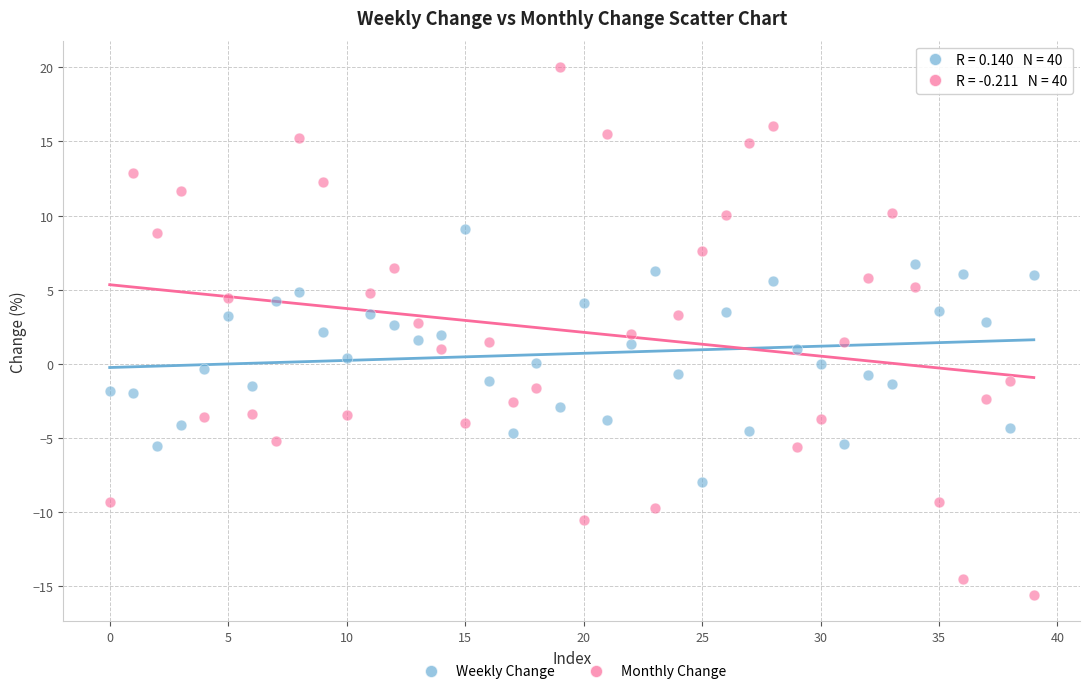

Which series has the largest Y range (max minus min)?

Monthly Change